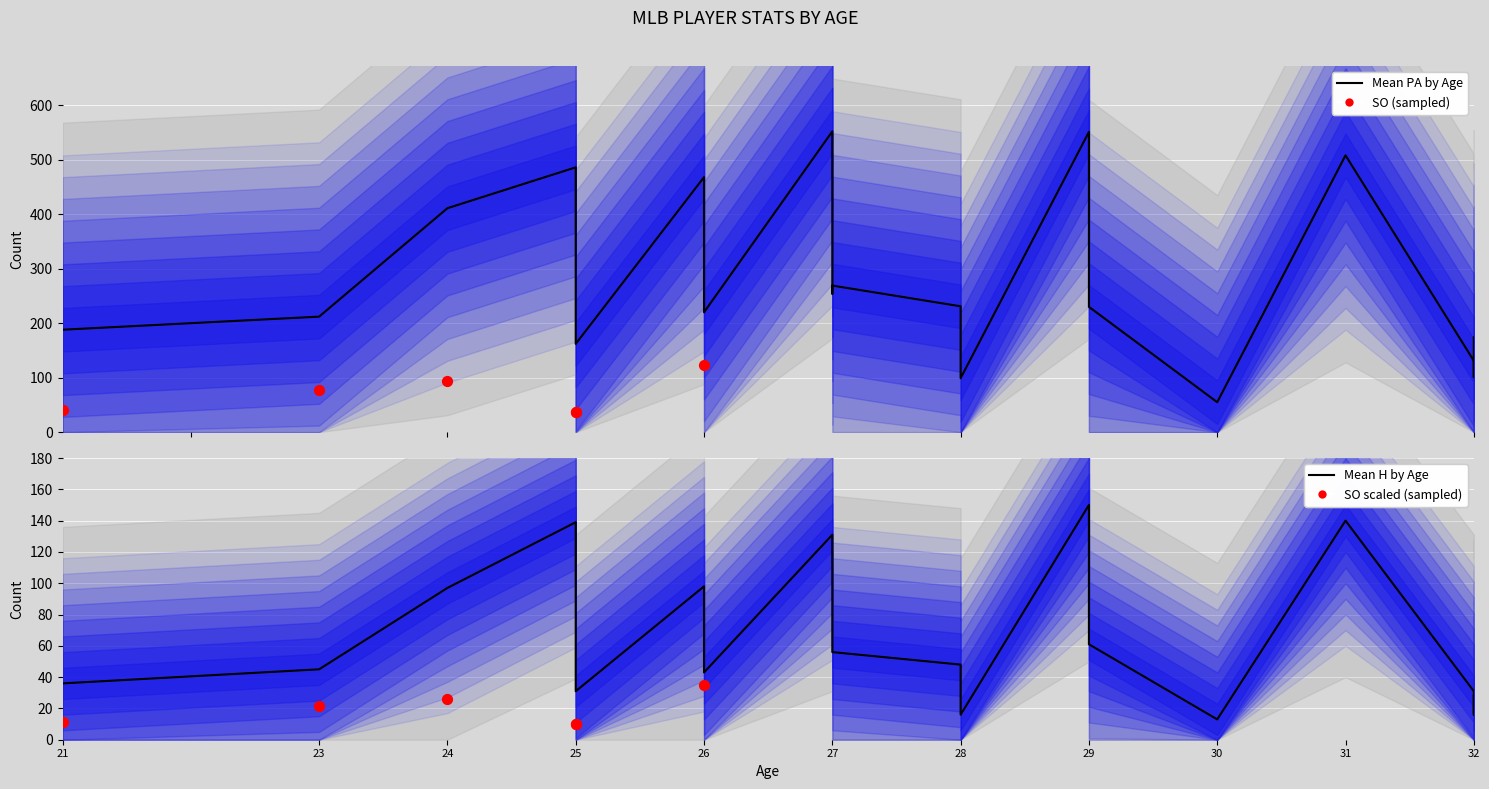

Which series reaches the minimum Y coordinate?

SO